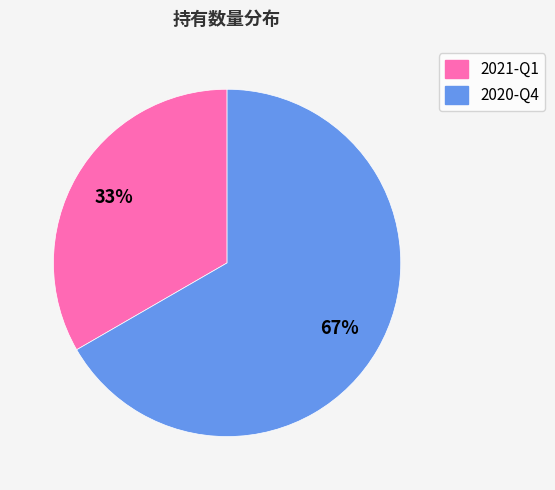

Which slice represents more than half of the pie?

2020-Q4